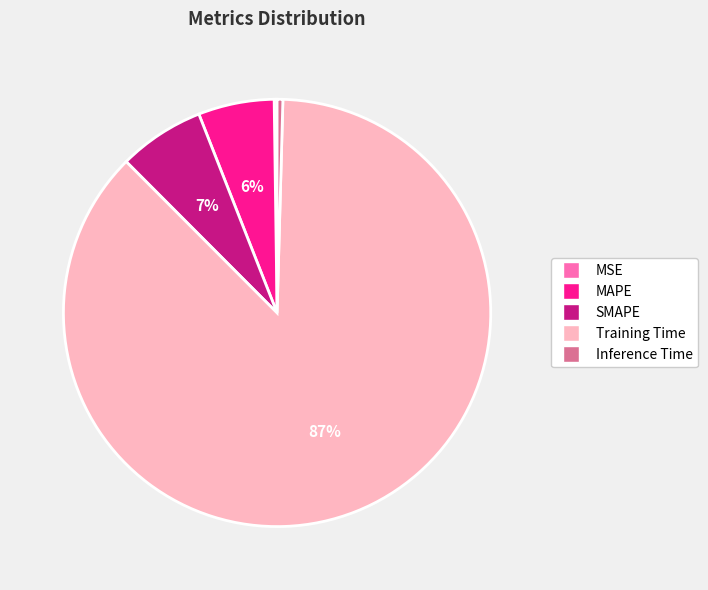

Which slice represents more than half of the pie?

Training Time